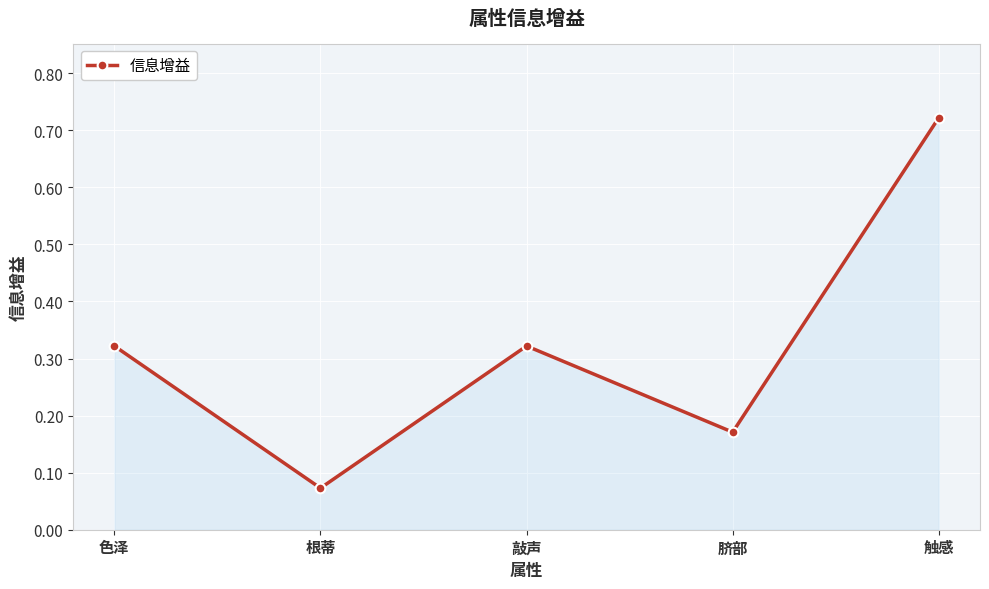

The value at 根蒂 is 0.0. True or false?

False